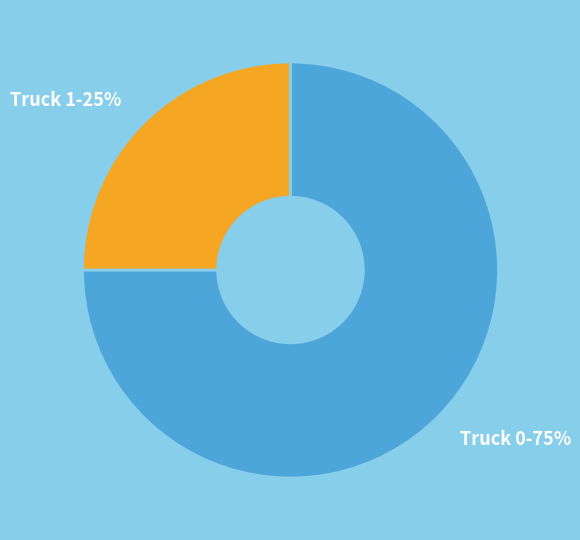

Do Truck 1 and Truck 0 together represent more than half of the pie?

Yes